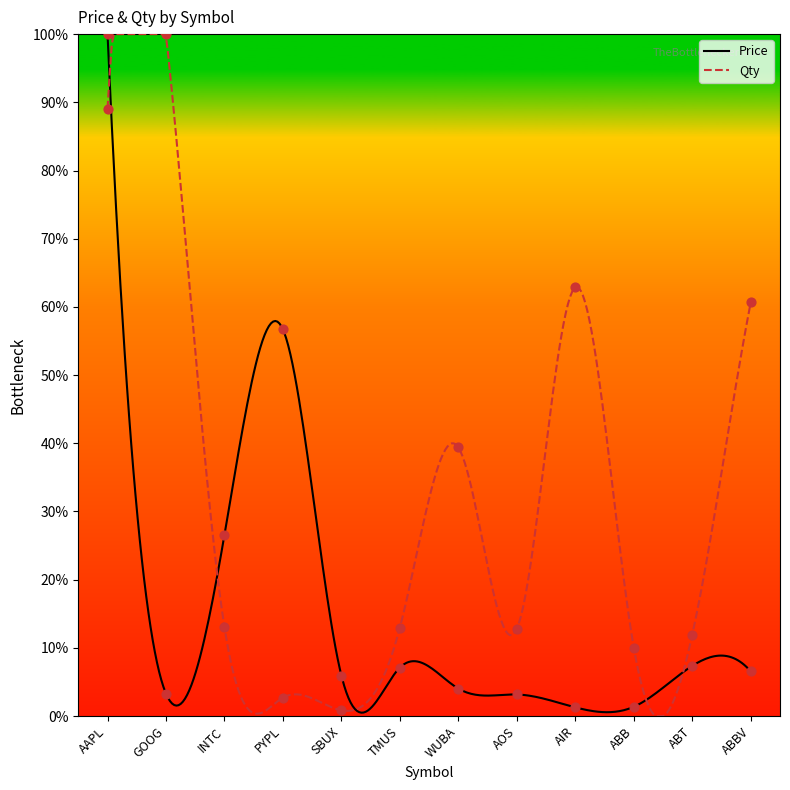

What are all the series names shown in the legend?

Price, Qty